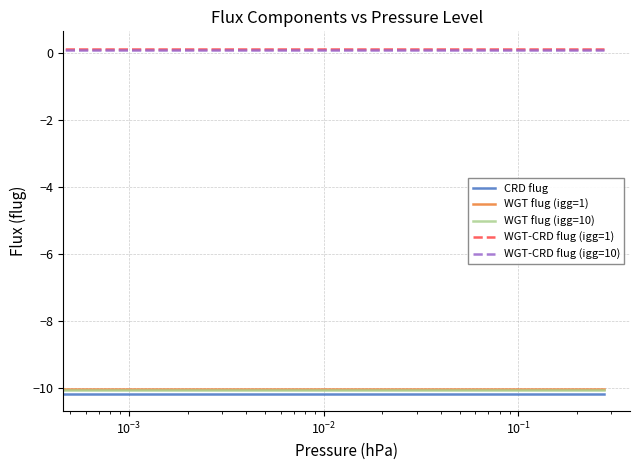

True or false: CRD flug and WGT-CRD flug (igg=10) cross at least once.

False